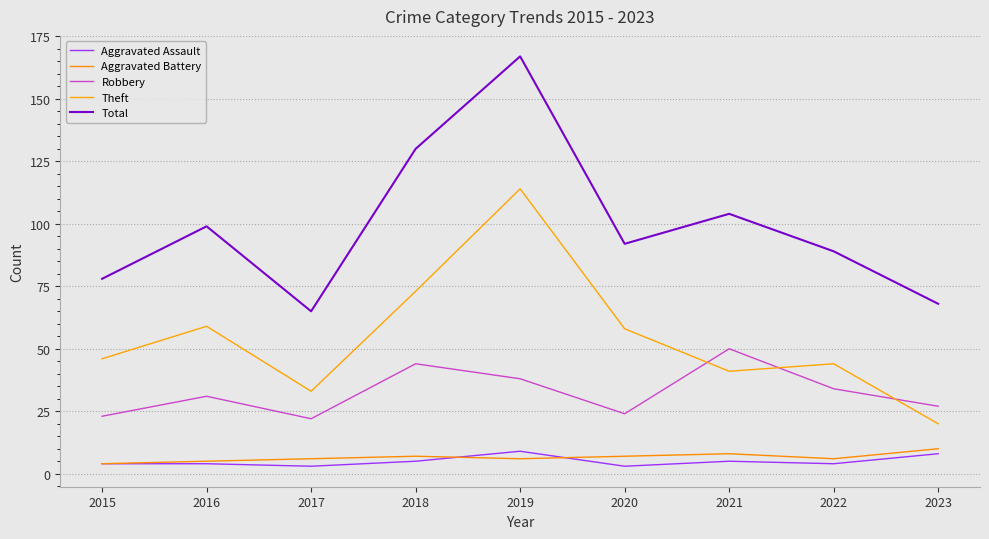

How many distinct data groups are displayed?

5